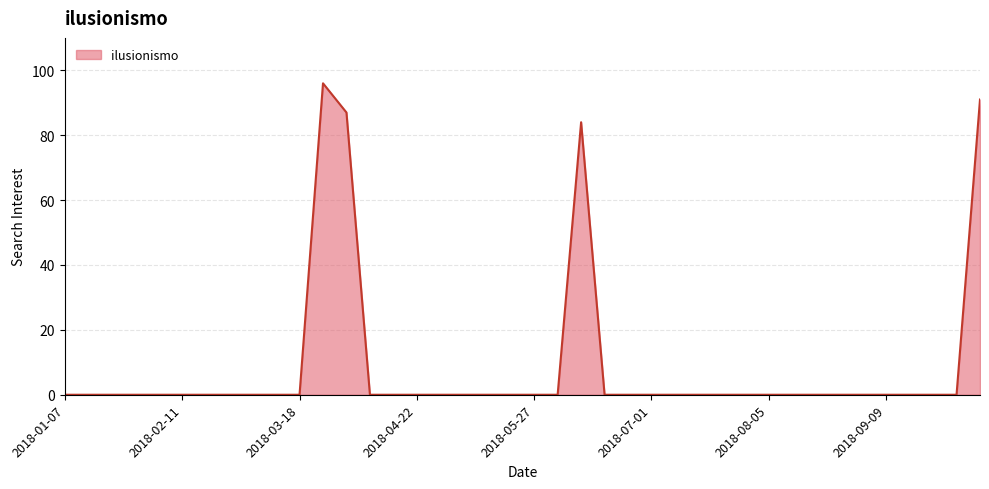

Does the chart display data point markers on the line(s)?

No